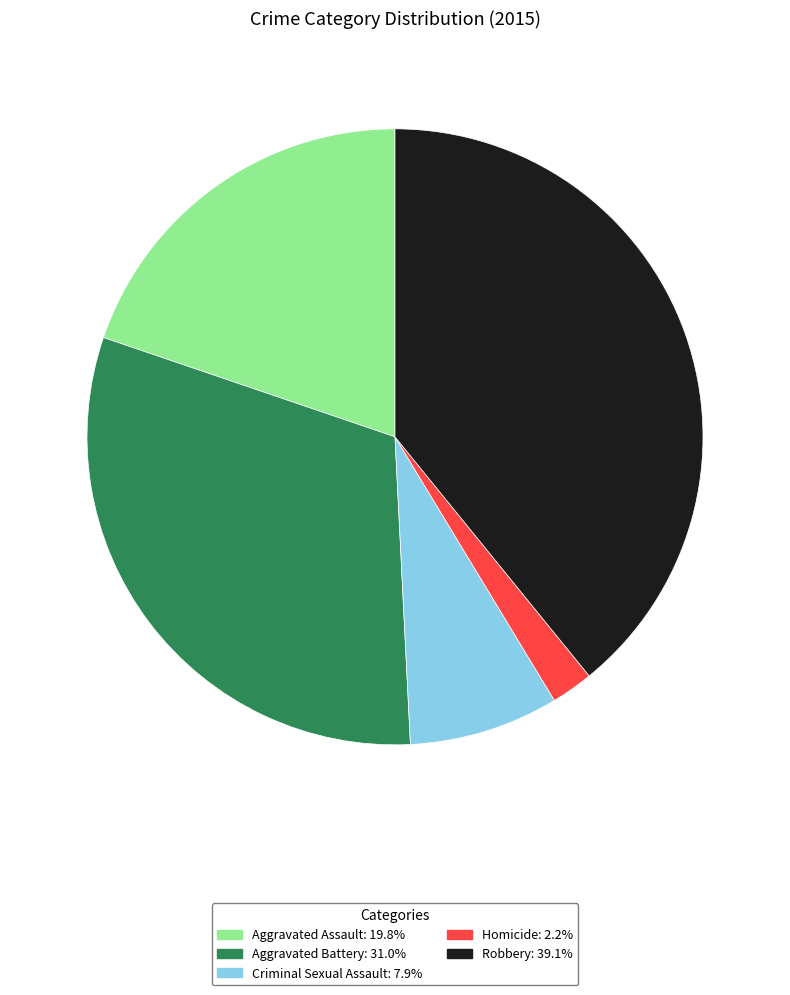

Do Robbery and Aggravated Battery together represent more than half of the pie?

Yes